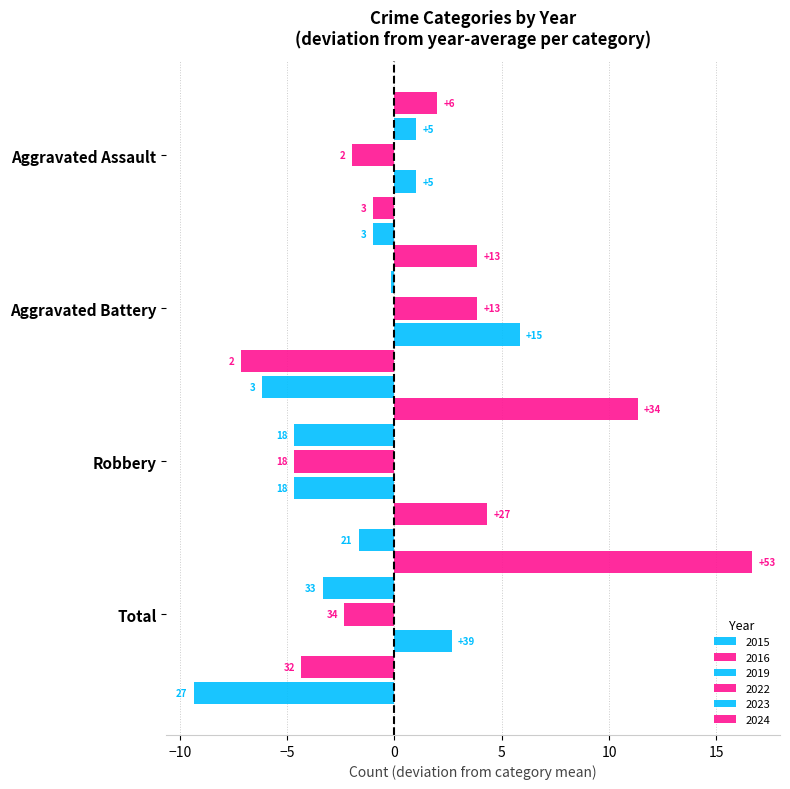

Reading left to right, transcribe all the data shown in this chart.

2015: Aggravated Assault=3	Aggravated Battery=3	Robbery=21	Total=27
2016: Aggravated Assault=3	Aggravated Battery=2	Robbery=27	Total=32
2019: Aggravated Assault=5	Aggravated Battery=15	Robbery=18	Total=39
2022: Aggravated Assault=2	Aggravated Battery=13	Robbery=18	Total=34
2023: Aggravated Assault=5	Aggravated Battery=9	Robbery=18	Total=33
2024: Aggravated Assault=6	Aggravated Battery=13	Robbery=34	Total=53